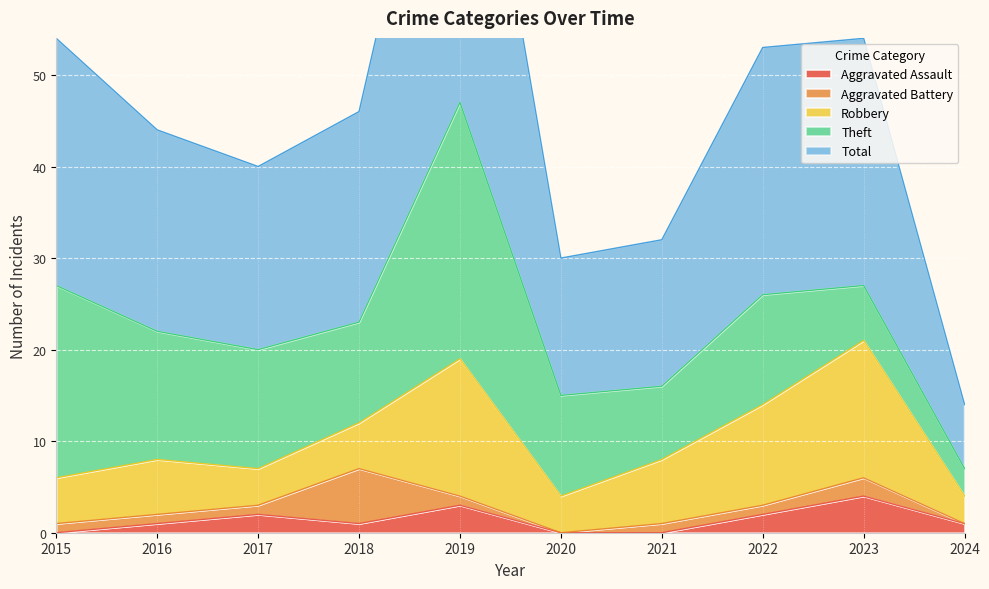

What is the difference between the maximum and minimum values in the Robbery series?

12